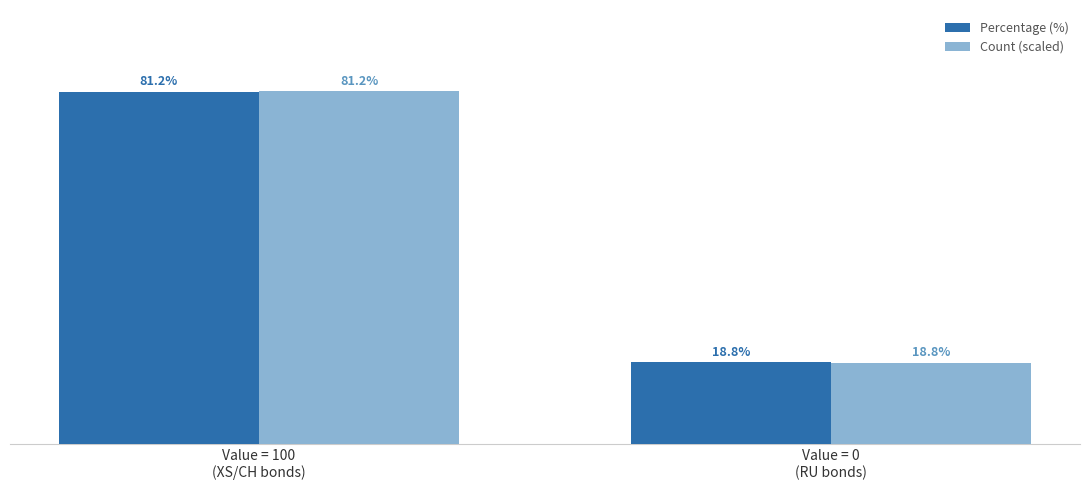

What are all the series names shown in the legend?

Percentage (%), Count (scaled)